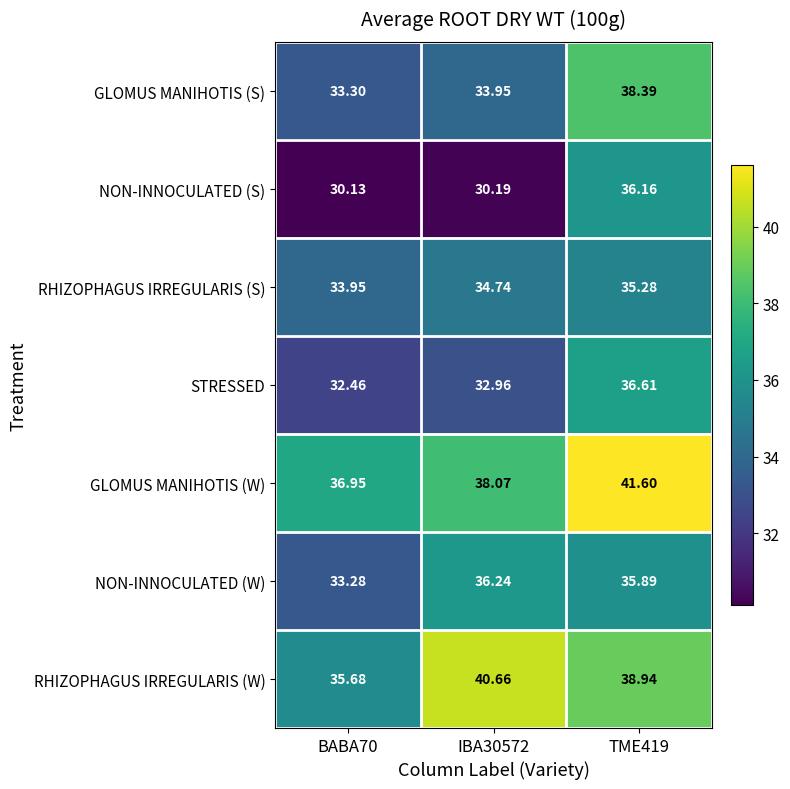

Is the value of STRESSED at IBA30572 greater than the value of RHIZOPHAGUS IRREGULARIS (S) at IBA30572?

No